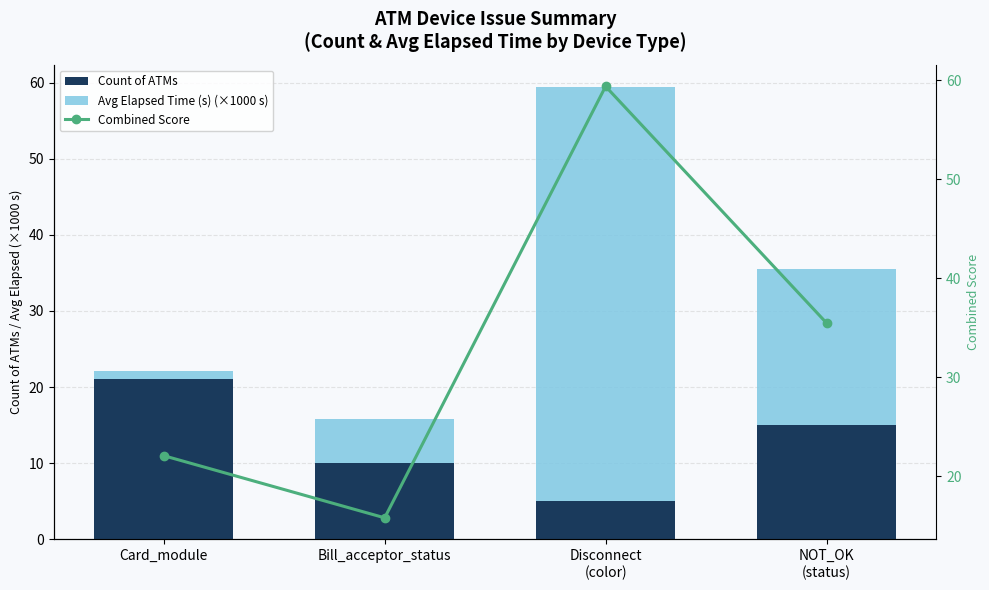

List the labels in order of Avg Elapsed Time (s) (×1000 s) value, smallest first.

Card_module, Bill_acceptor_status, NOT_OK
(status), Disconnect
(color)